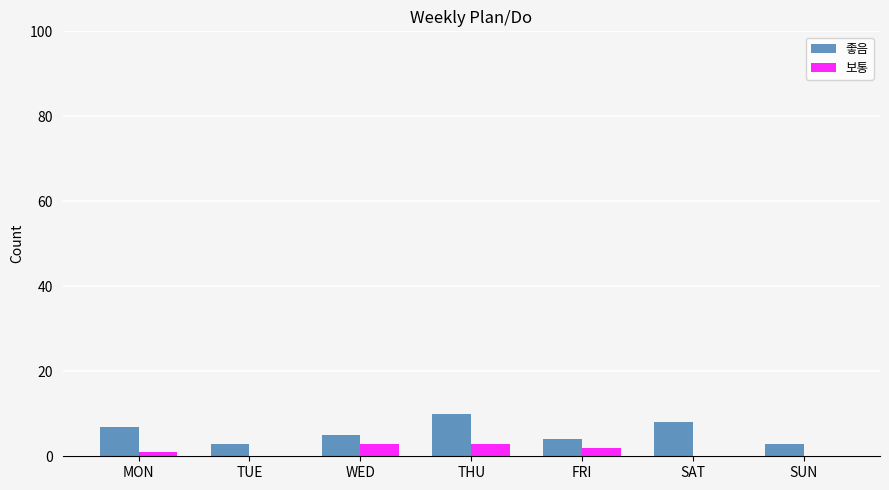

What value does the 보통 series have at THU?

3